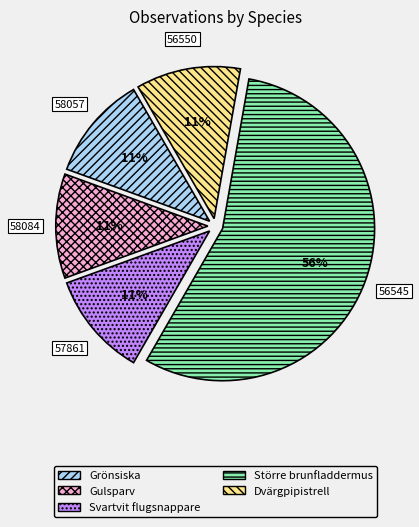

Combined, do Svartvit flugsnappare and Större brunfladdermus account for over 50%?

Yes